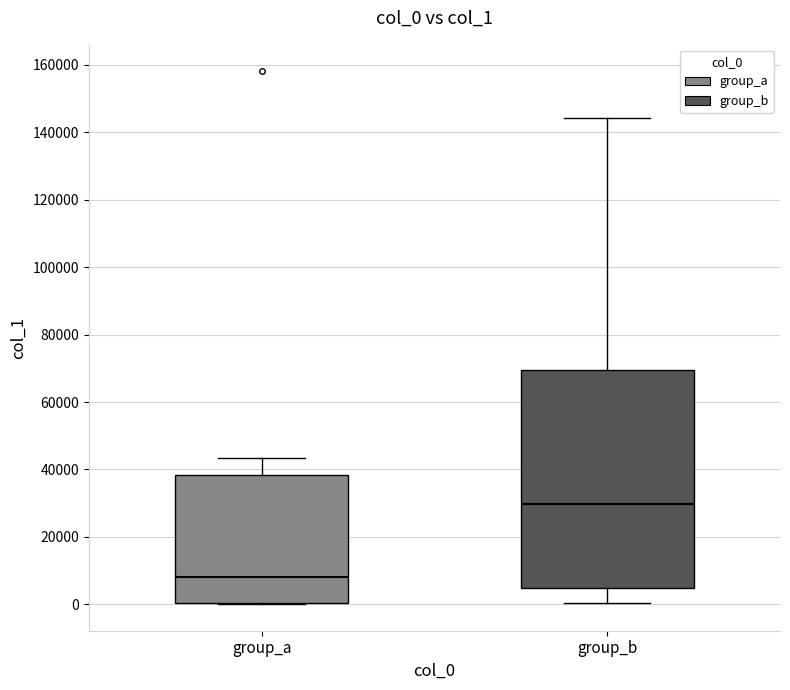

Reading left to right, transcribe this box plot: for each box, give where its median line is, the range the box spans, and where its two whiskers end, as read against the y-axis. The values are not printed on the chart, so give them approximately, as read against the axis.

group_a: median 8000, box 0 to 38000, whiskers 0 to 44000
group_b: median 30000, box 4000 to 70000, whiskers 0 to 144000